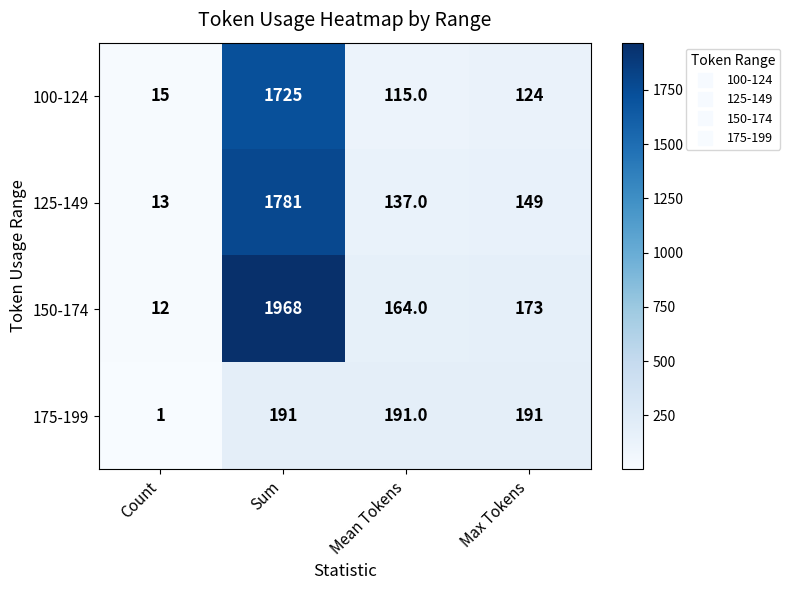

What is the average value of the 150-174 series?

579